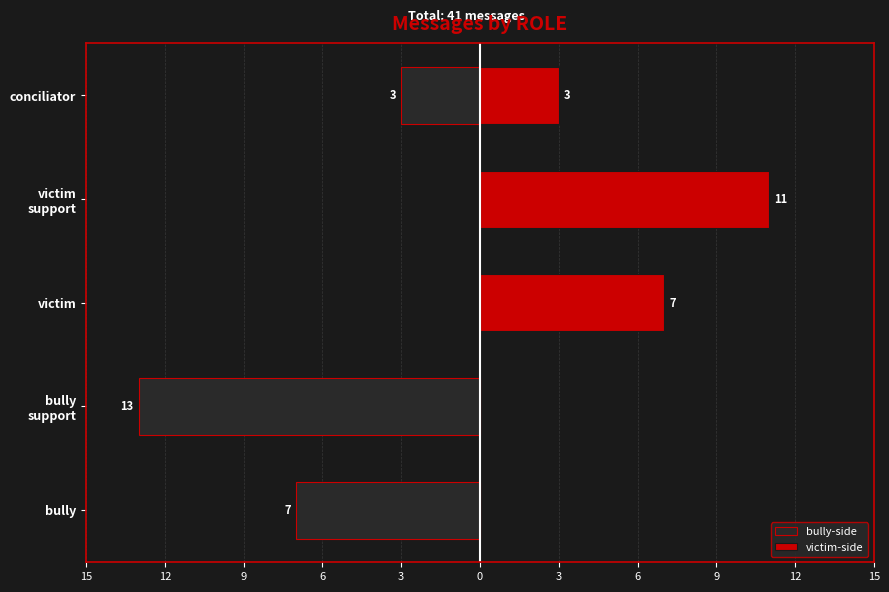

How many bully-side values are between -7 and 0?

4